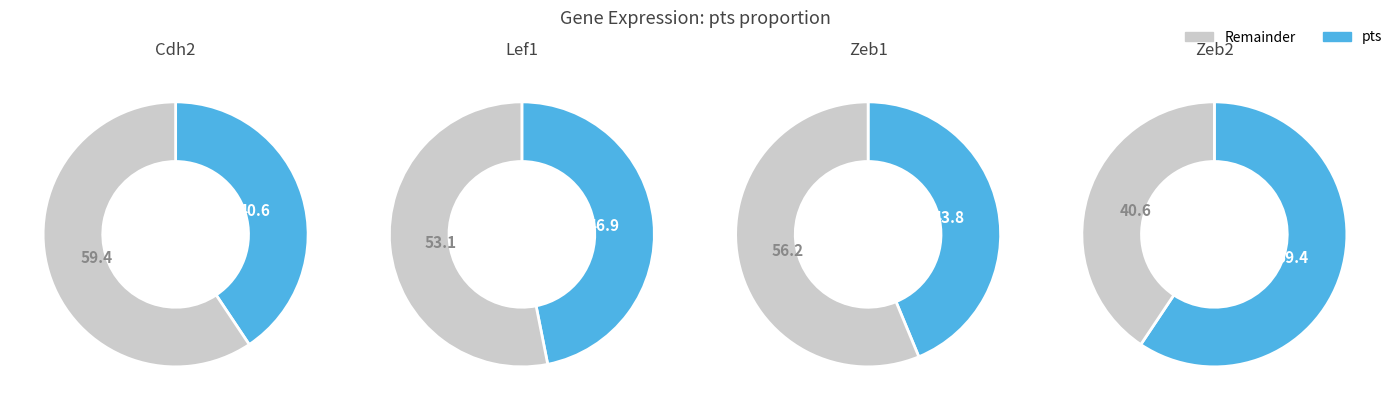

To the nearest percent, what percentage of the pie is Zeb1?

23%